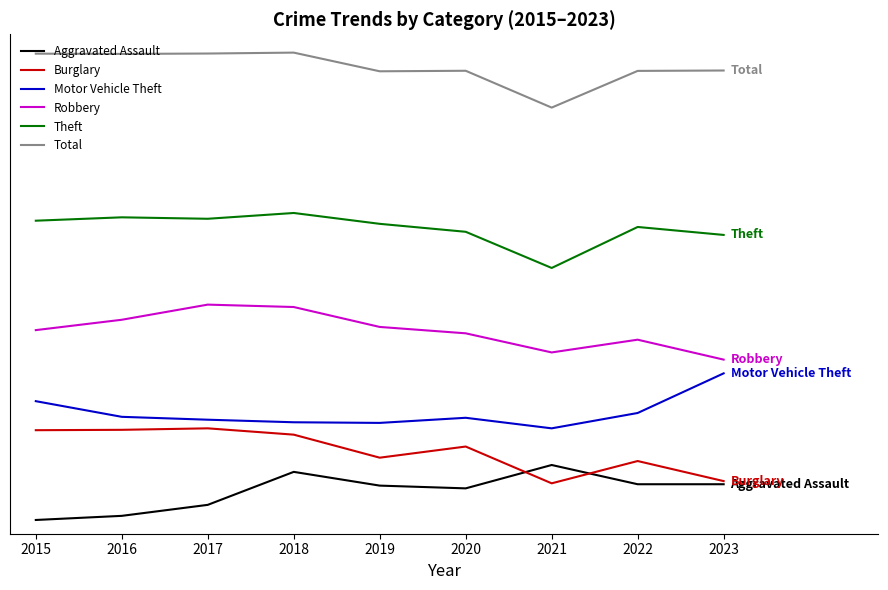

What is the spread (max minus min) of values at 2022?

902.1